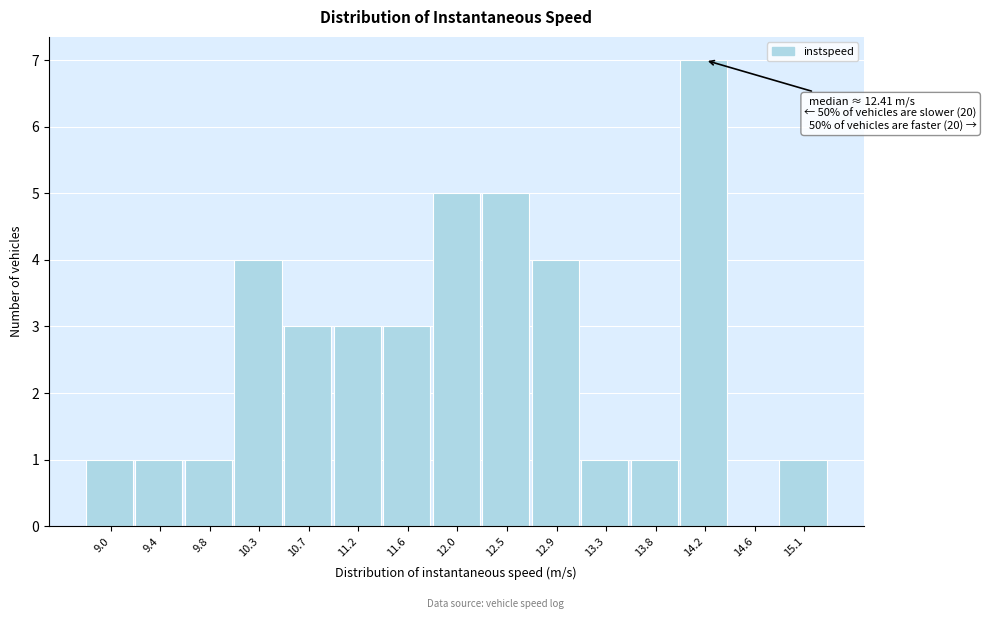

Reading left to right, list all the values displayed in this chart.

9.0=1	9.4=1	9.8=1	10.3=4	10.7=3	11.2=3	11.6=3	12.0=5	12.5=5	12.9=4	13.3=1	13.8=1	14.2=7	14.6=0	15.1=1